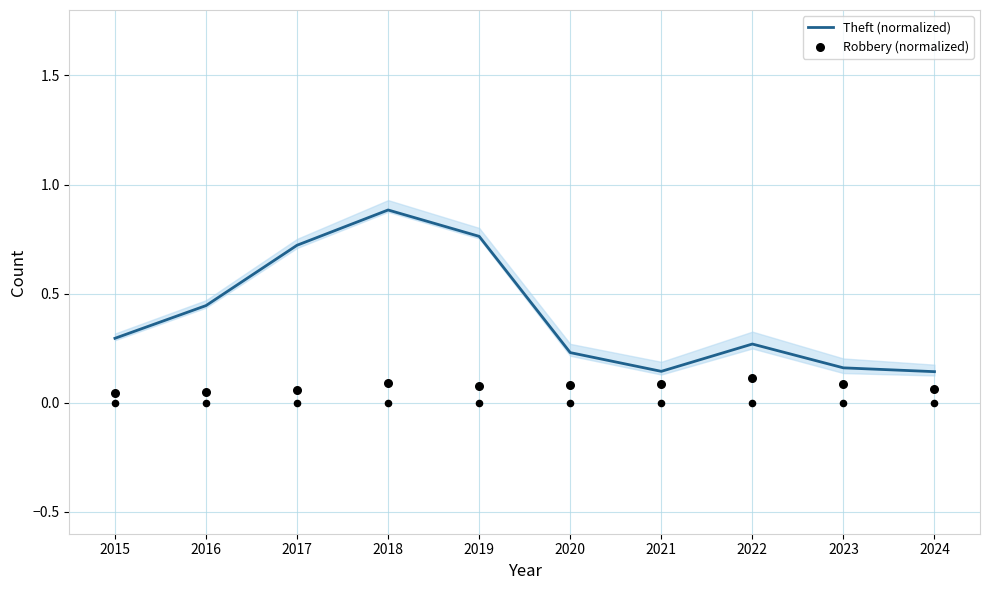

Which series has the largest total across all categories?

Theft (normalized)